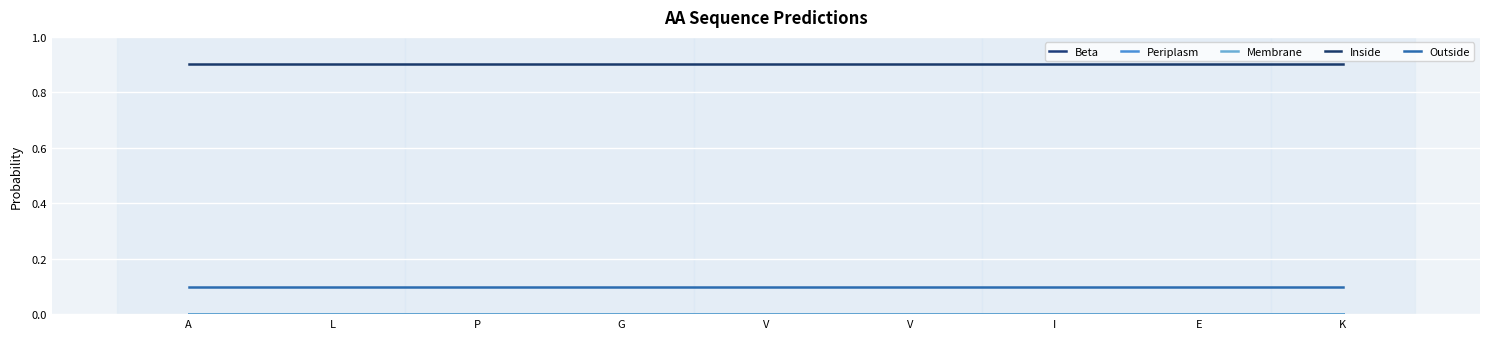

Is this an area chart (filled region under the line)?

No